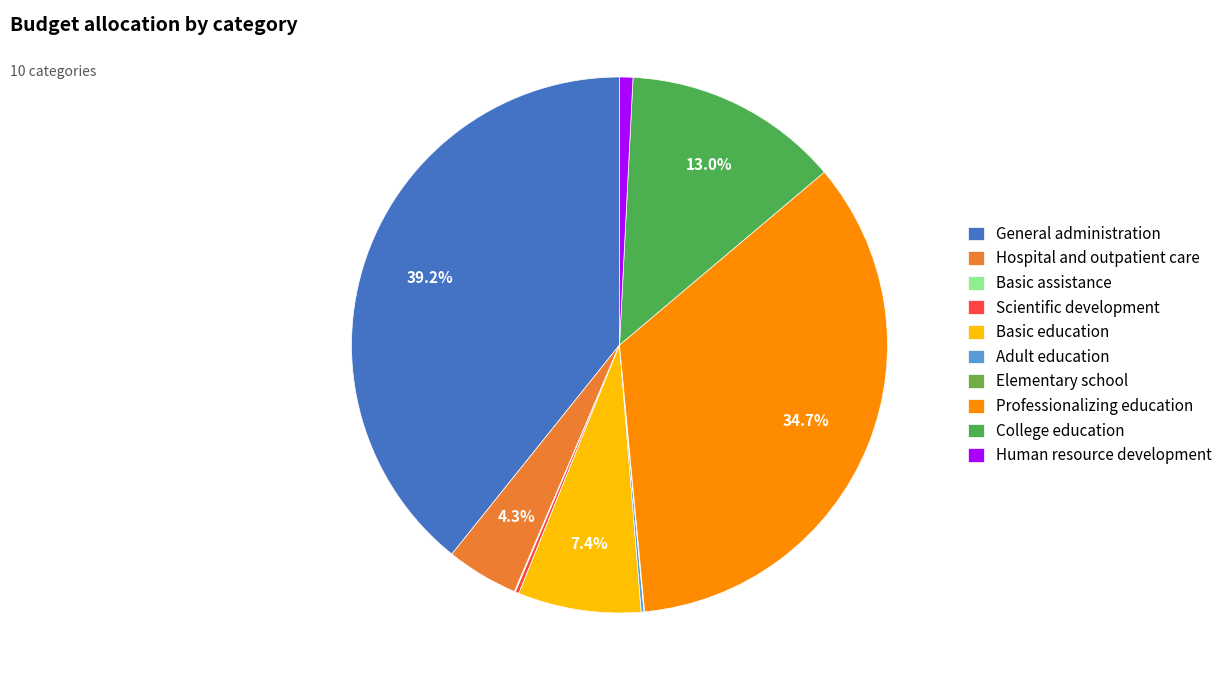

To the nearest percent, what is the average slice percentage?

10%